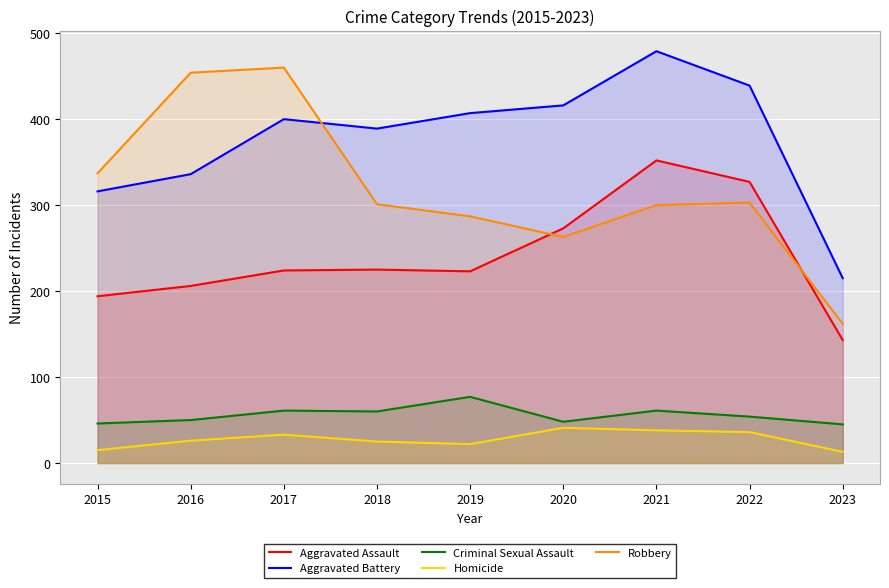

How many interior local valleys does the Criminal Sexual Assault series have?

2